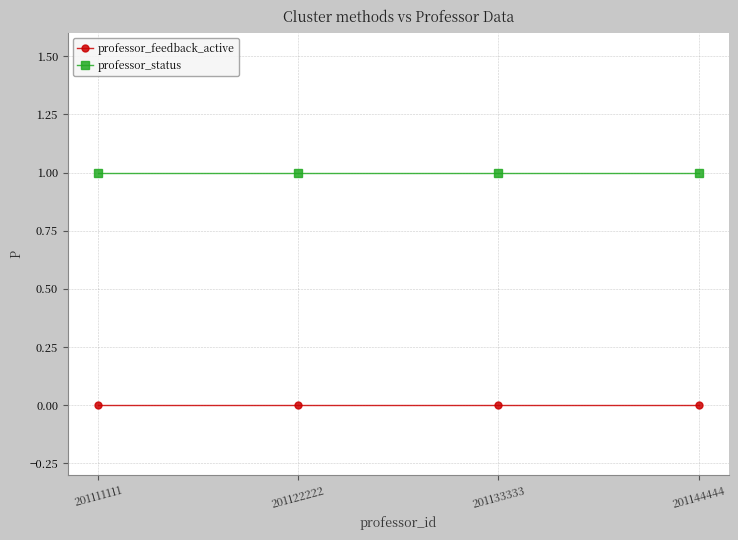

True or false: professor_status and professor_feedback_active cross at least once.

False